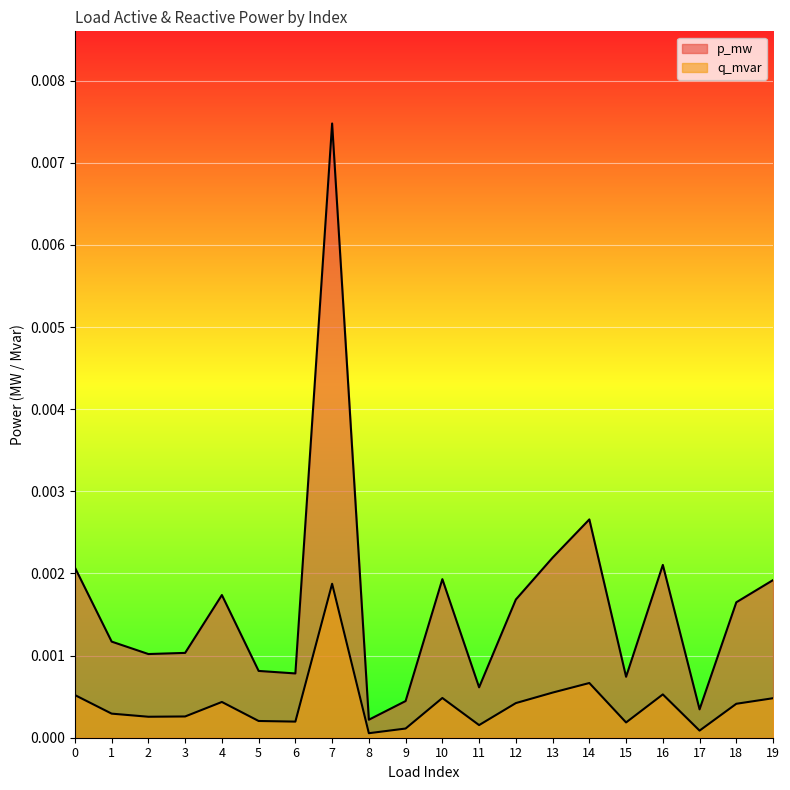

At how many categories does at least one series exceed 0?

20